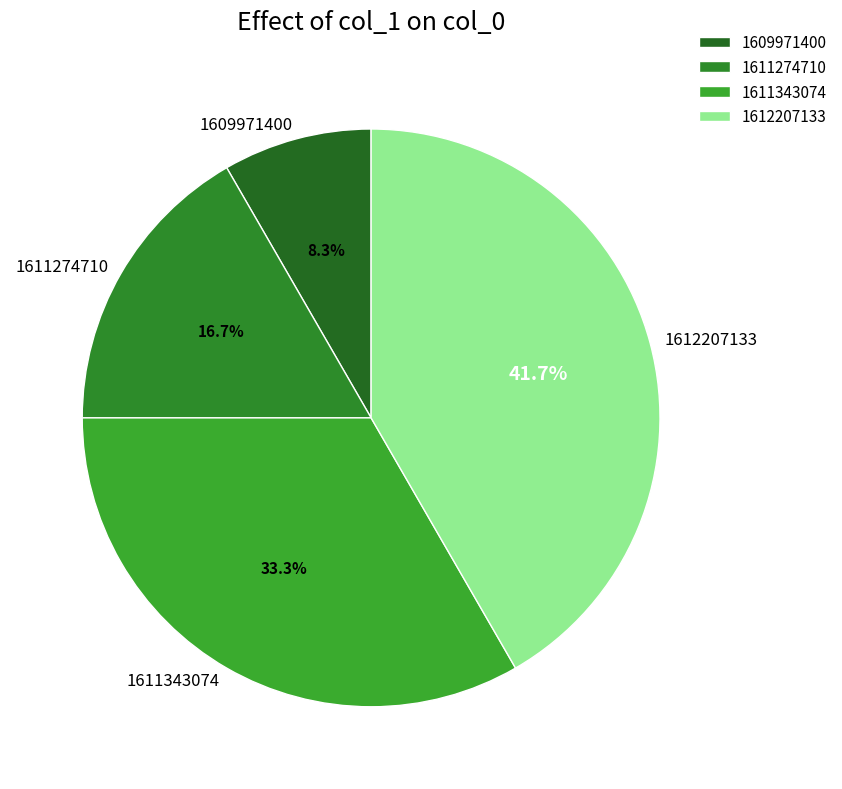

Rank the categories by value from highest to lowest.

1612207133, 1611343074, 1611274710, 1609971400